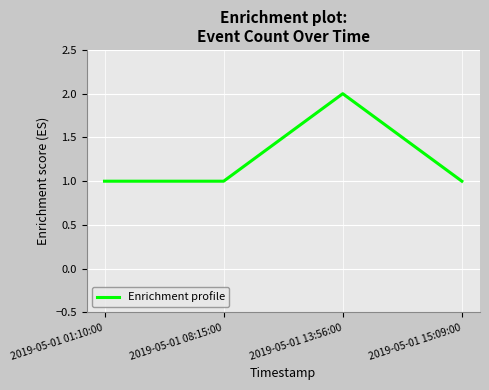

What is the sum of all values?

5